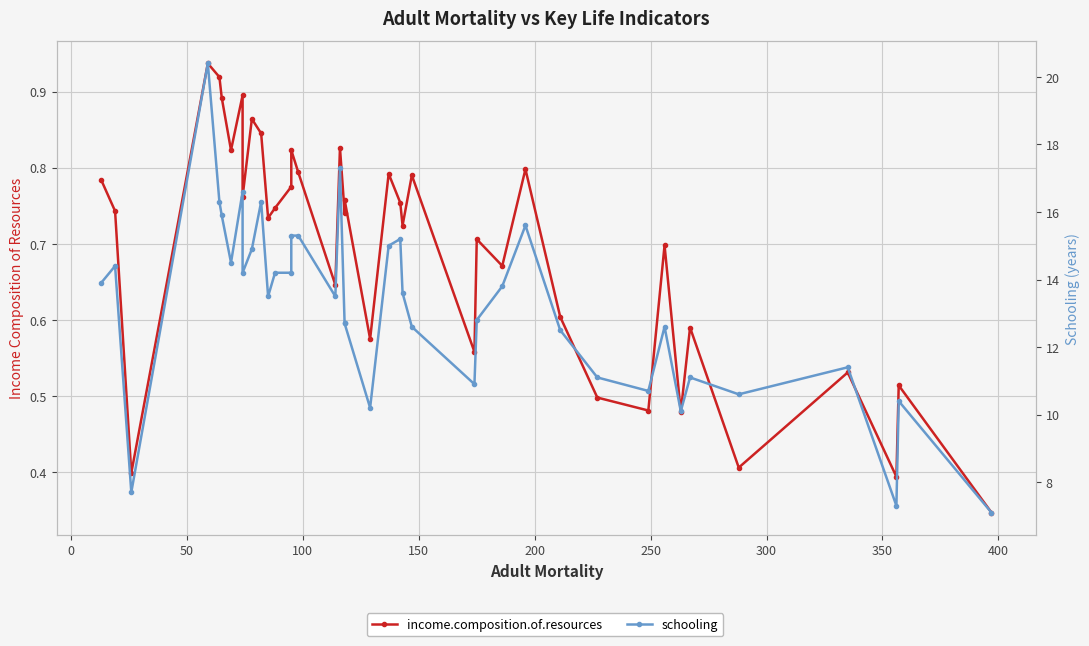

Reading right to left, list all the values displayed in this chart.

income.composition.of.resources: 0.3	0.5	0.4	0.5	0.4	0.6	0.5	0.7	0.5	0.5	0.6	0.8	0.7	0.7	0.6	0.8	0.7	0.8	0.8	0.6	0.8	0.7	0.8	0.6	0.8	0.8	0.8	0.7	0.7	0.8	0.9	0.8	0.9	0.8	0.9	0.9	0.9	0.4	0.7	0.8
schooling: 7.1	10.4	7.3	11.4	10.6	11.1	10.1	12.6	10.7	11.1	12.5	15.6	13.8	12.8	10.9	12.6	13.6	15.2	15.0	10.2	12.7	12.7	17.3	13.5	15.3	15.3	14.2	14.2	13.5	16.3	14.9	14.2	16.6	14.5	15.9	16.3	20.4	7.7	14.4	13.9